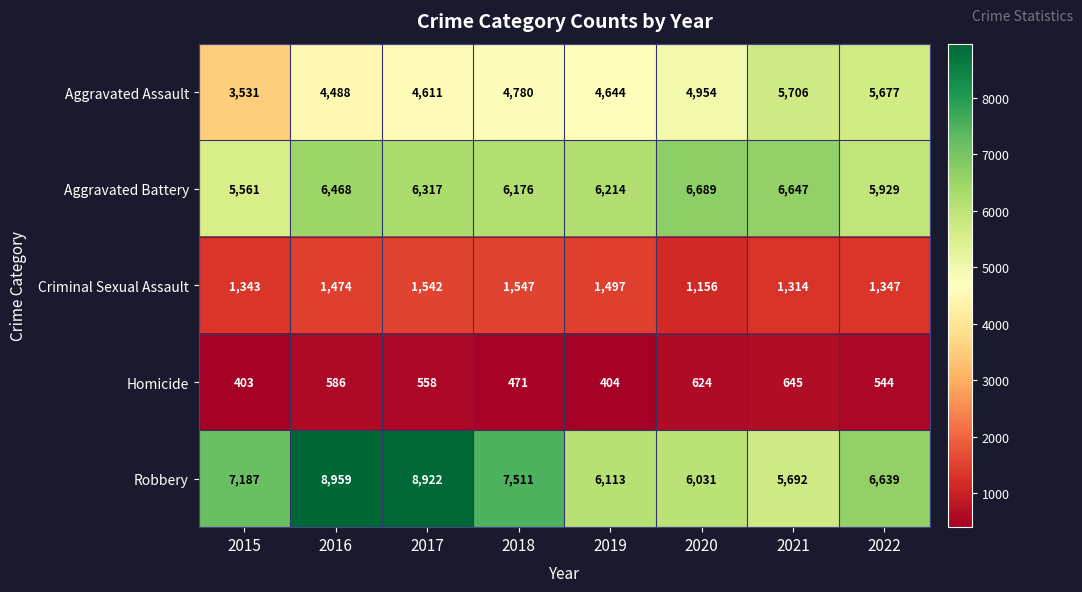

What is the sum of all Aggravated Assault values?

38391